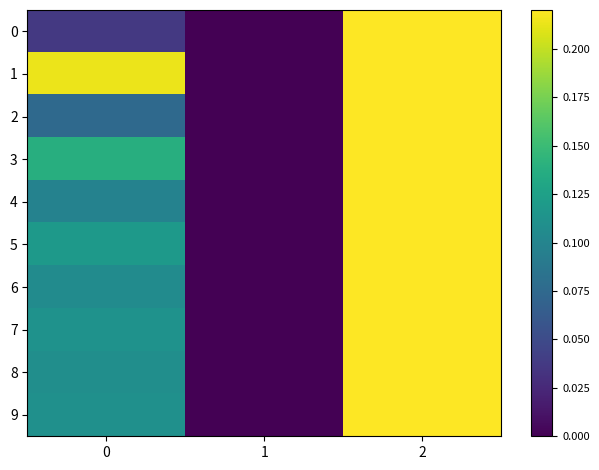

Reading right to left, what are all the values shown in this chart?

0: 2=0.2	1=0.0	0=0.0
1: 2=0.2	1=0.0	0=0.2
2: 2=0.2	1=0.0	0=0.1
3: 2=0.2	1=0.0	0=0.1
4: 2=0.2	1=0.0	0=0.1
5: 2=0.2	1=0.0	0=0.1
6: 2=0.2	1=0.0	0=0.1
7: 2=0.2	1=0.0	0=0.1
8: 2=0.2	1=0.0	0=0.1
9: 2=0.2	1=0.0	0=0.1